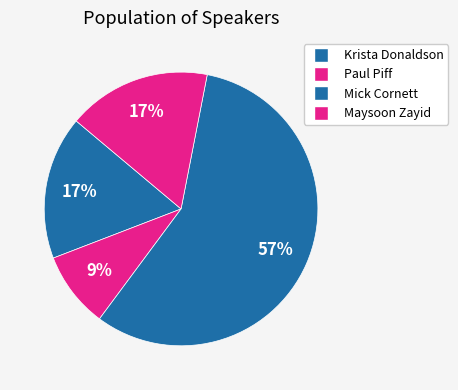

To the nearest percent, what is the average slice percentage?

25%